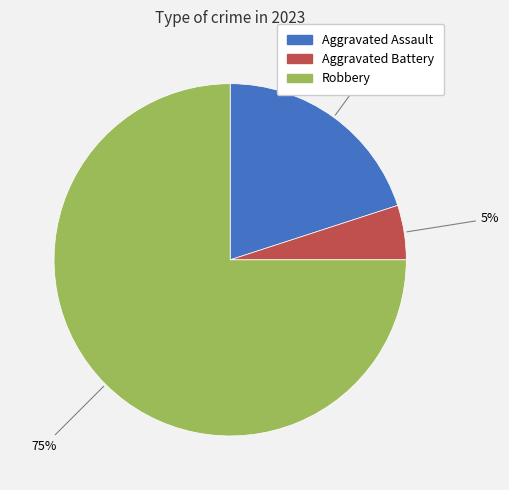

To the nearest percent, what is the difference between the largest and smallest slice percentages?

70%